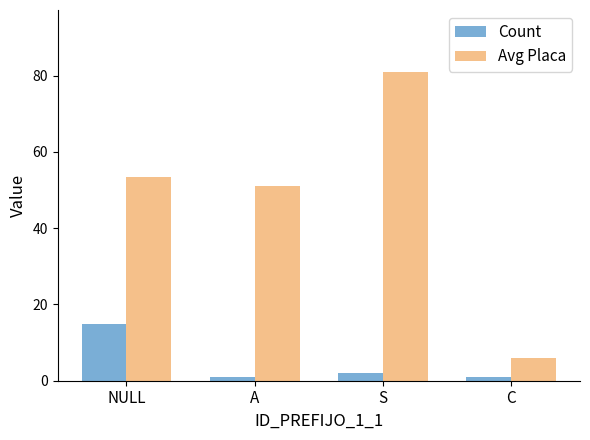

The value of Avg Placa at S is 81.0. True or false?

True